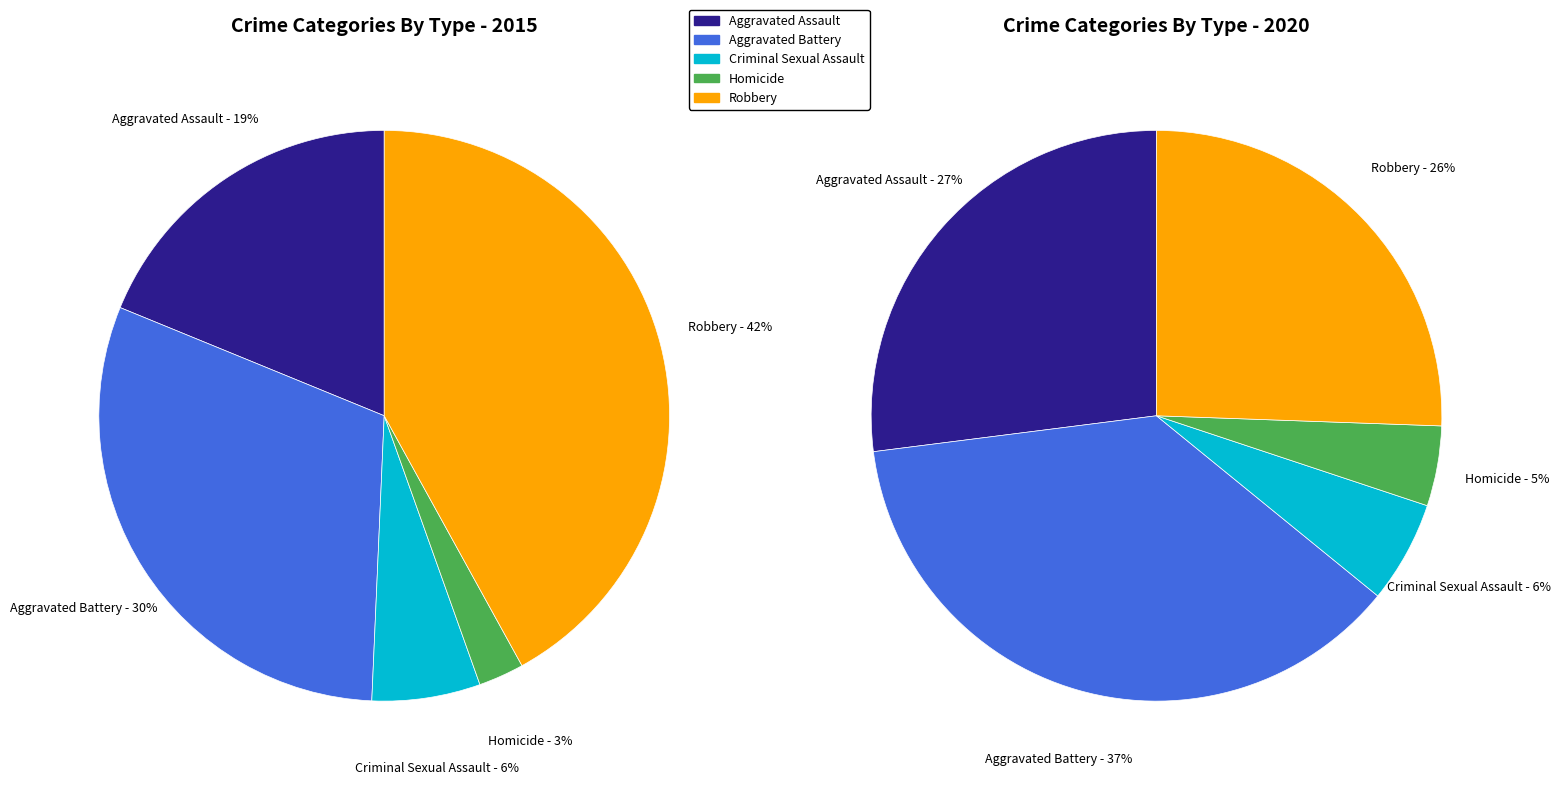

Which series has the widest spread of values?

values_2015